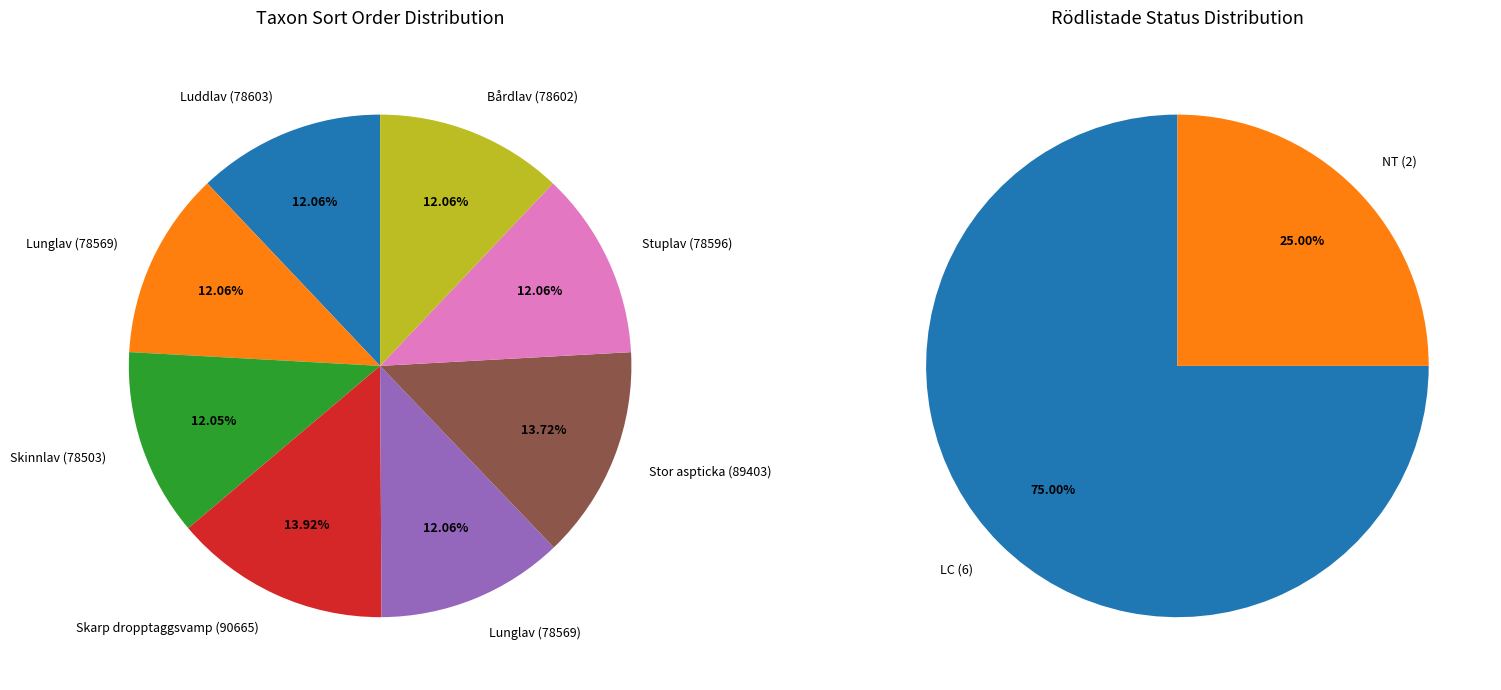

To the nearest percent, what percentage of the pie is Stuplav (16944986)?

12%